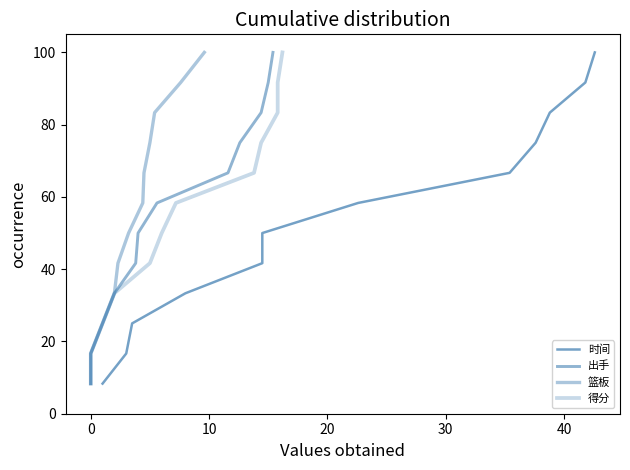

At which category is the sum across all series the highest?

11